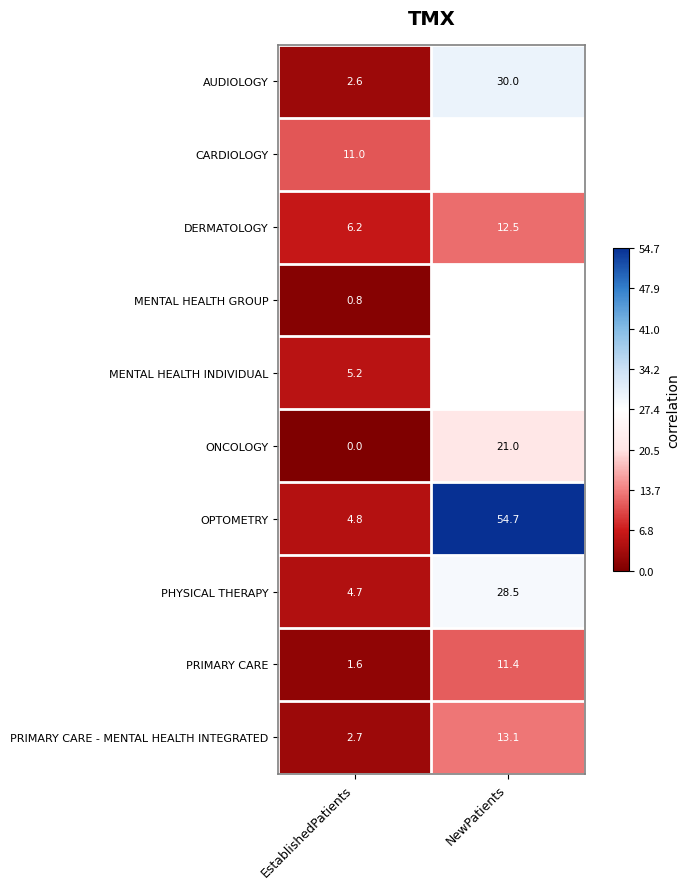

Which category has the lowest value across all series?

EstablishedPatients